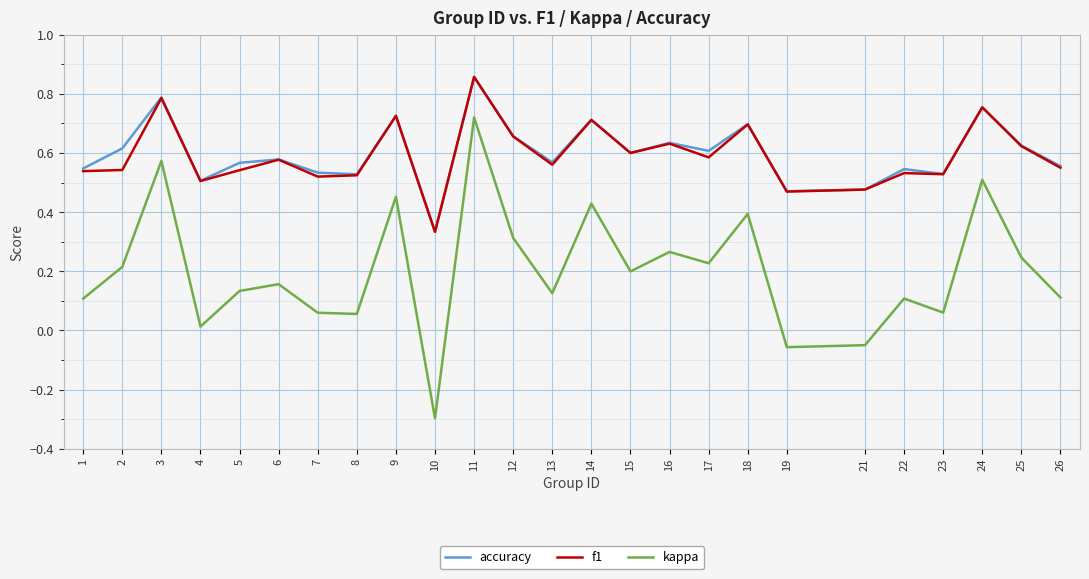

At which category is the sum across all series the highest?

11